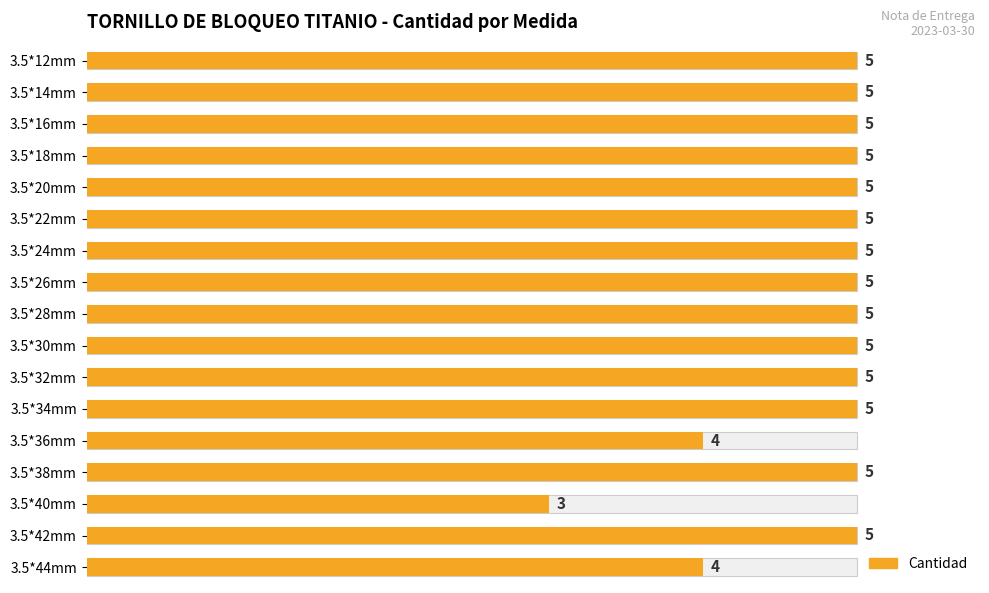

Reading left to right, transcribe all the data shown in this chart.

5	5	5	5	5	5	5	5	5	5	5	5	4	5	3	5	4